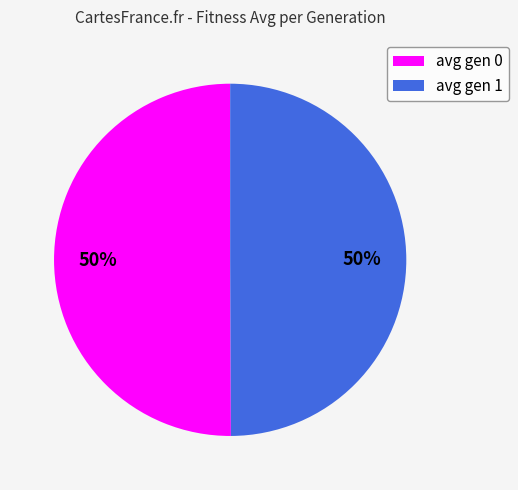

To the nearest percent, what percentage of the pie is avg gen 0?

50%